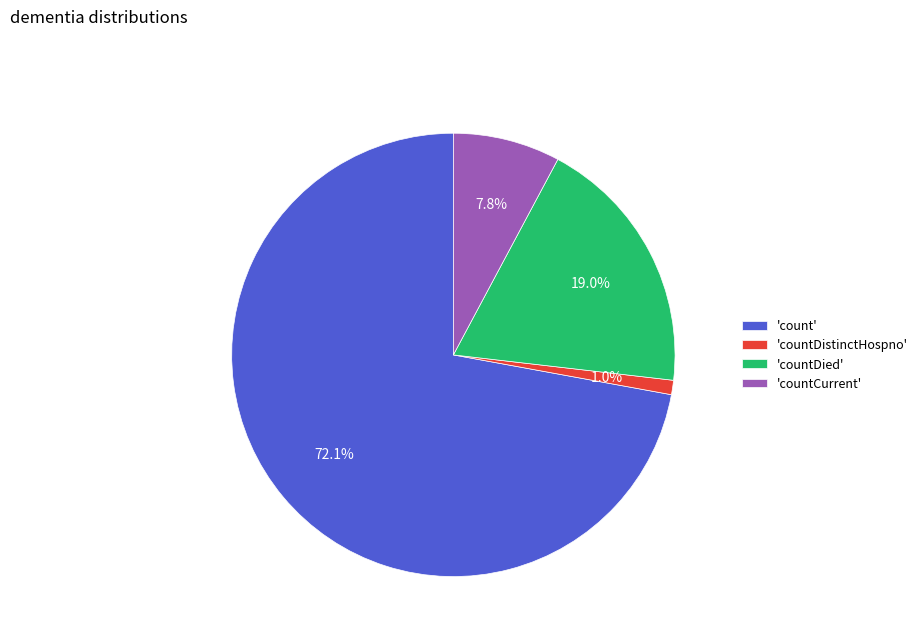

What is the ratio of the value at 'count' to the value at 'countCurrent'?

9.2